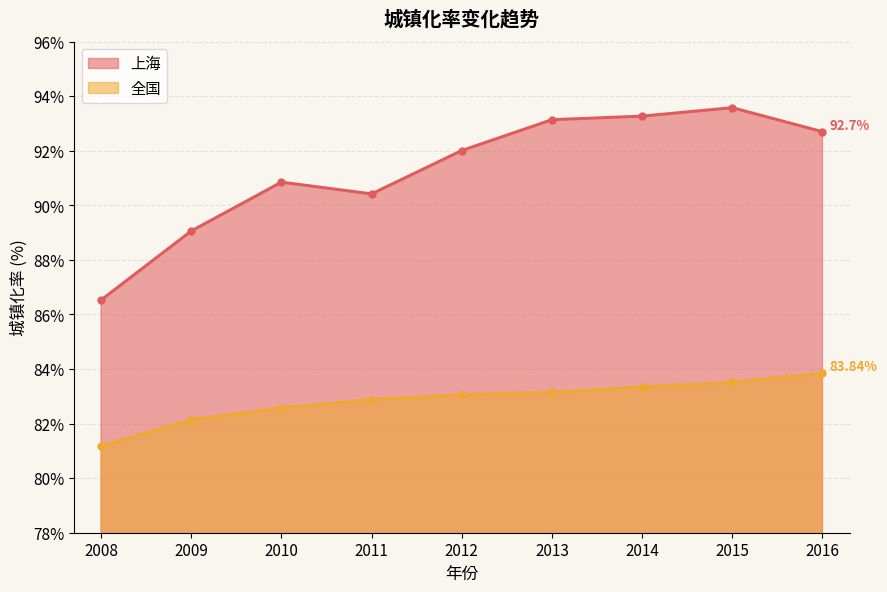

True or false: 全国 and 上海 cross at least once.

False